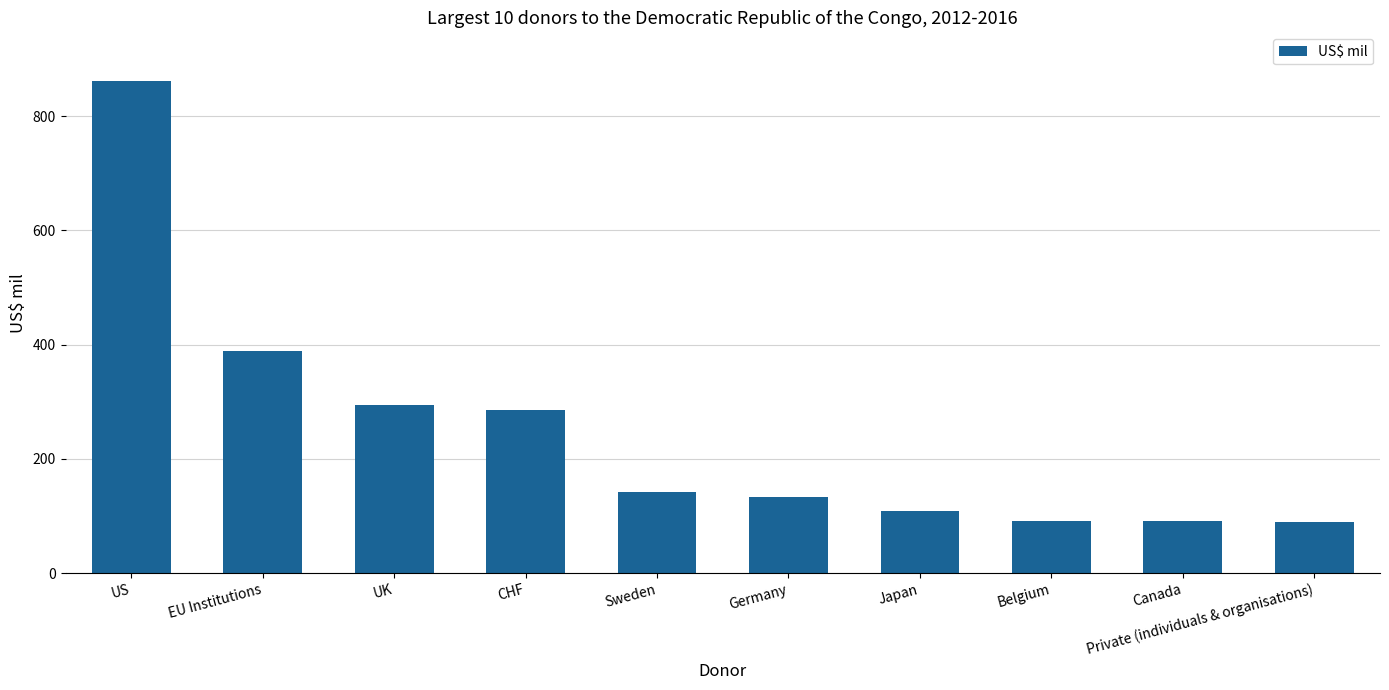

Count the number of categories in the chart.

10